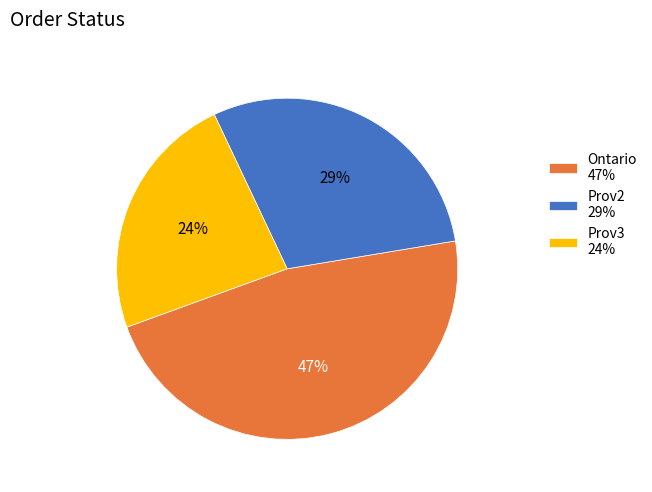

To the nearest percent, what portion does Prov2 represent?

29%